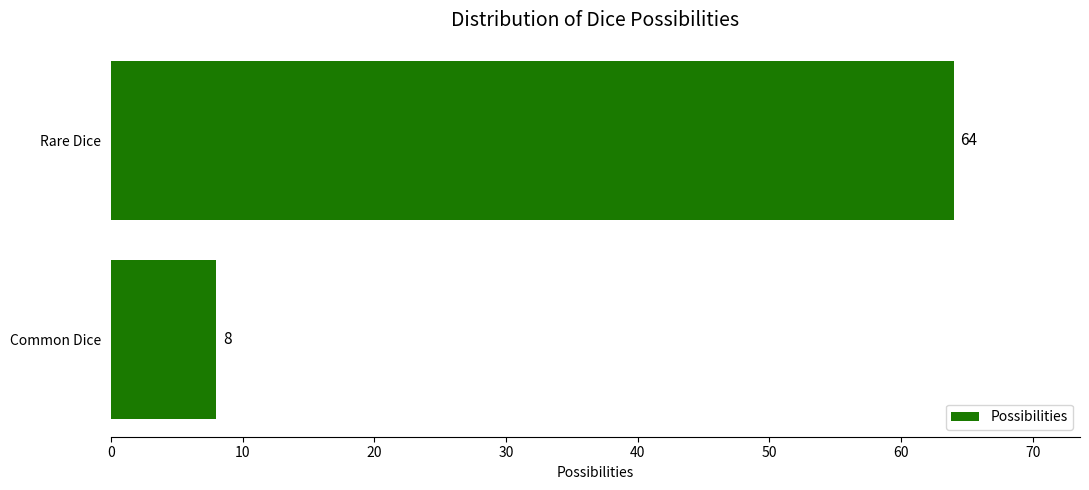

What is the change in value from Common Dice to Rare Dice?

+56